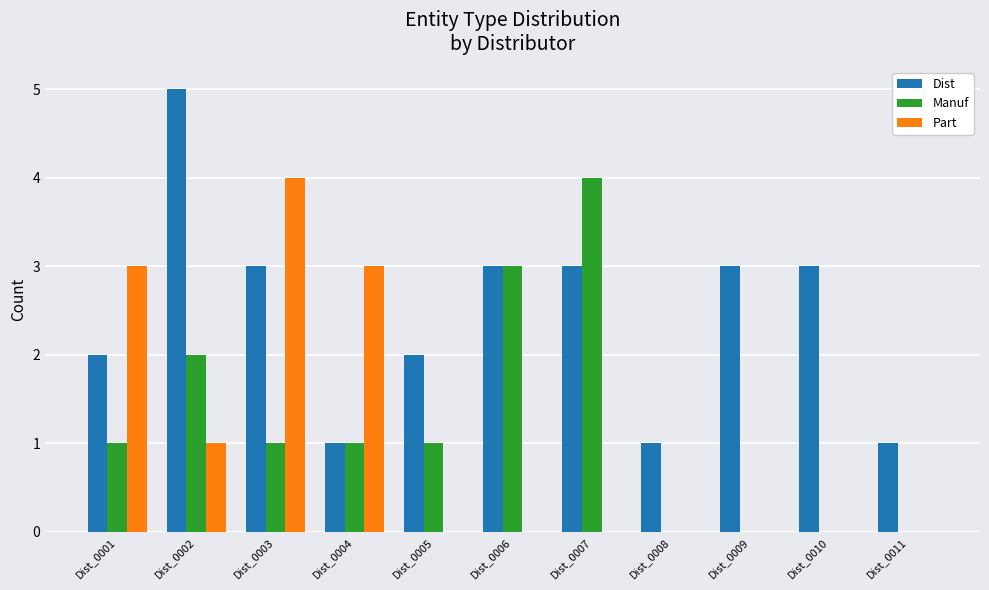

Between Dist_0002 and Dist_0011, which series saw the biggest shift?

Dist